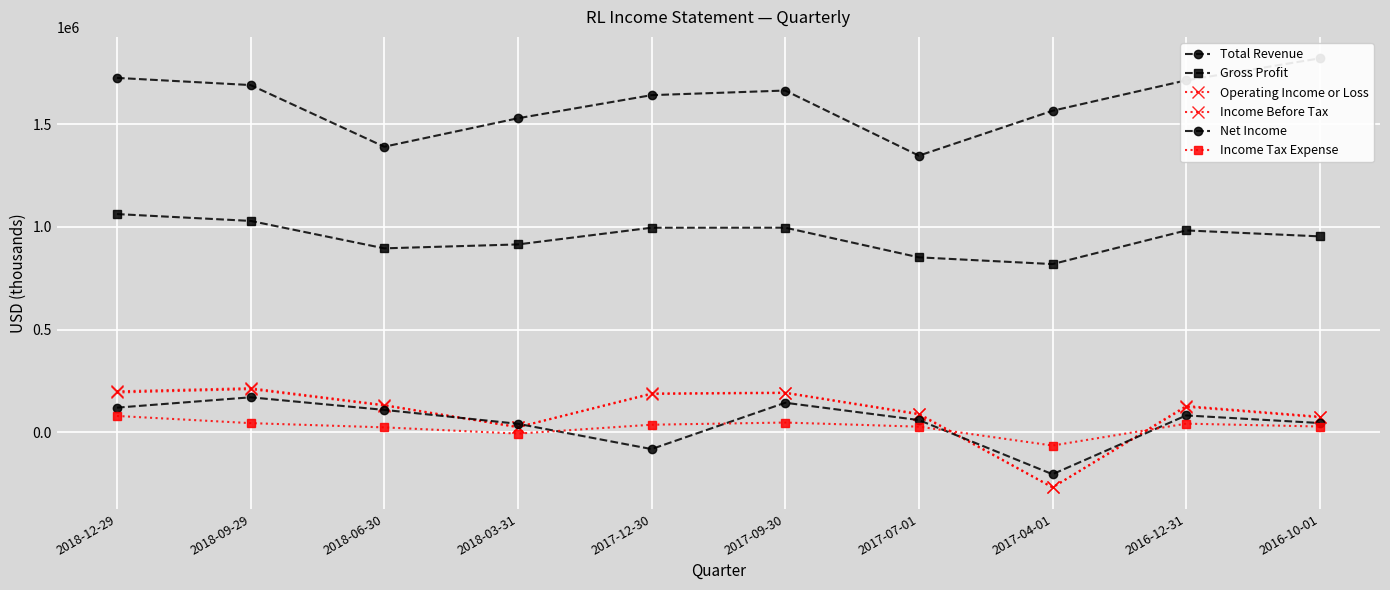

How many lines are shown in the chart?

6